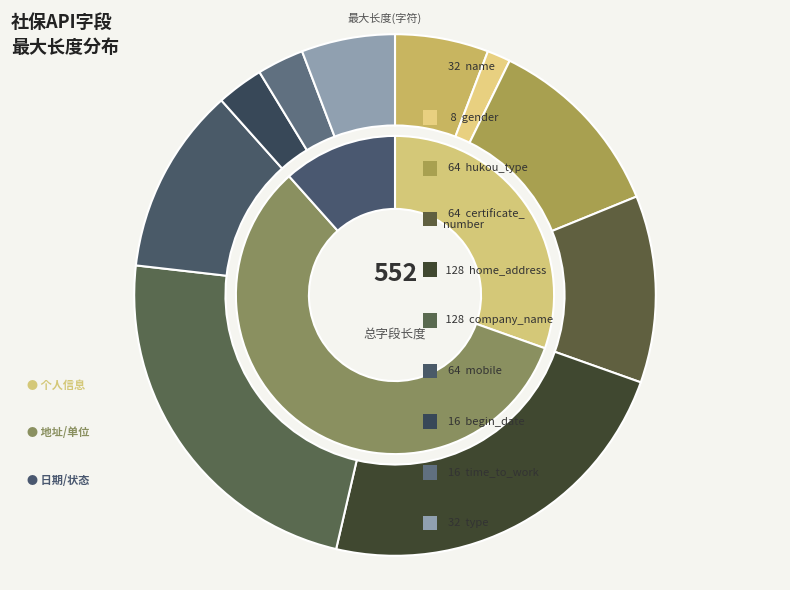

Is there any slice that represents more than half of the pie?

No